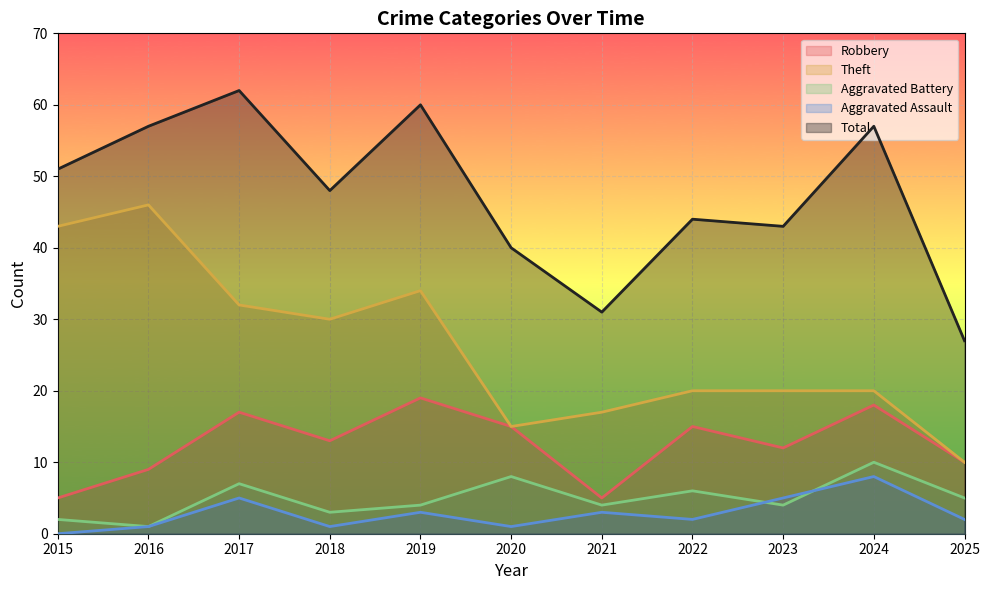

What is the sum of all Total values?

520